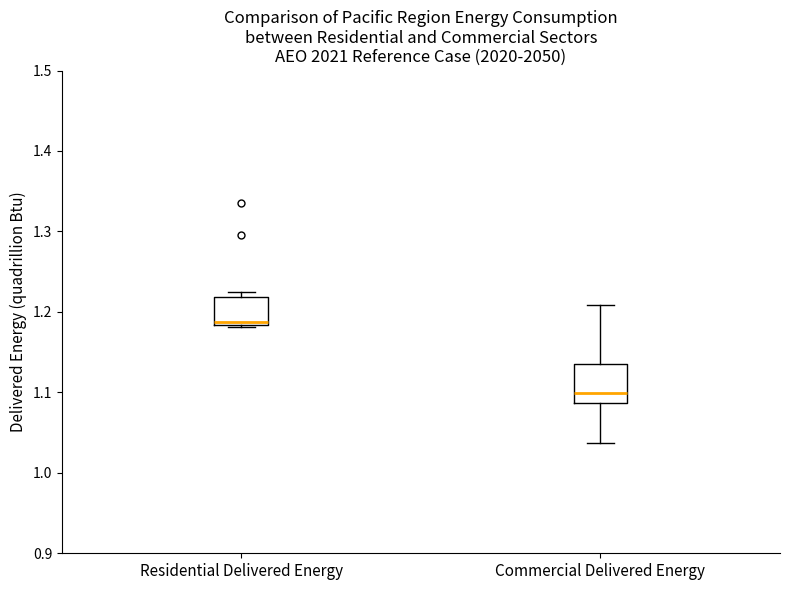

Which box's median line is the highest?

Residential Delivered Energy